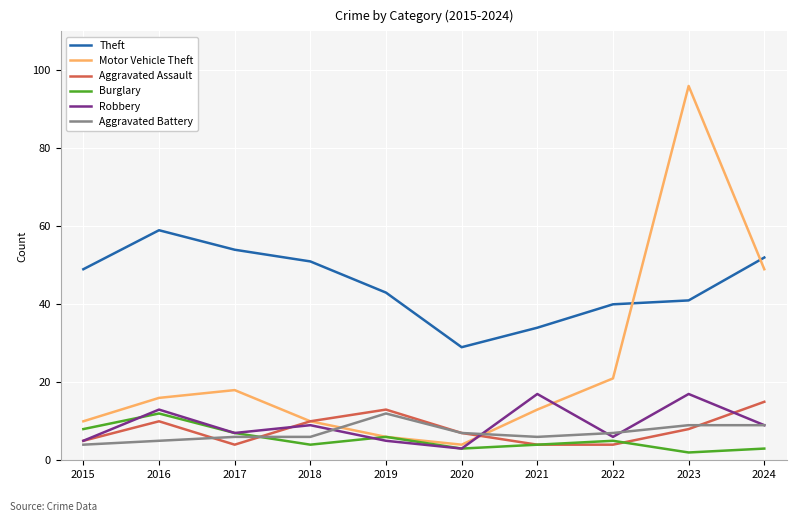

The Aggravated Assault series shows 4 at 2016. True or false?

False